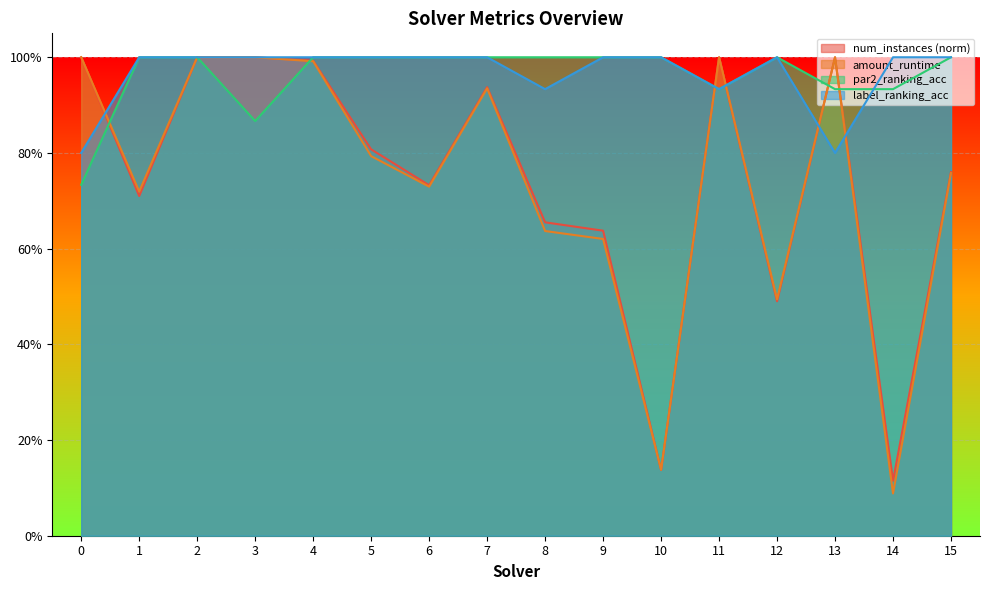

Does the chart display data point markers on the line(s)?

No